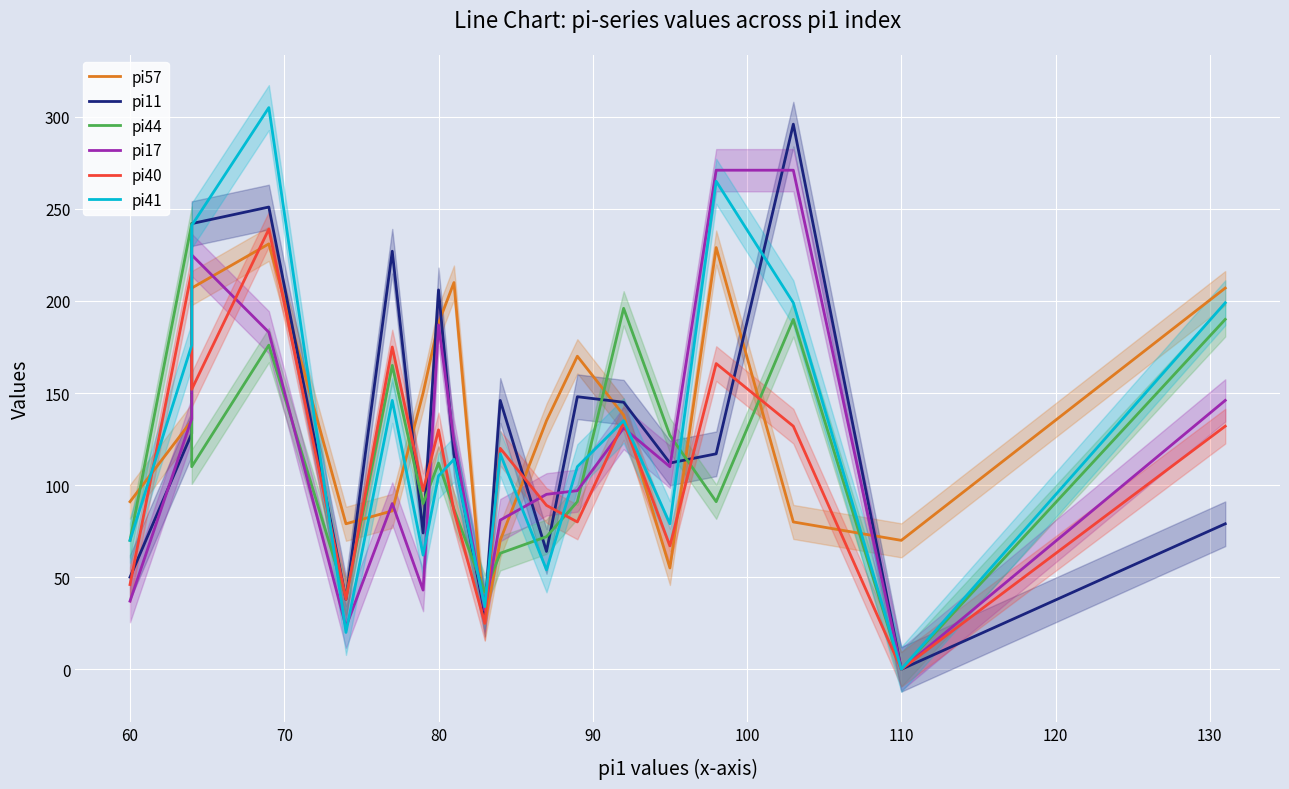

What are all the series names shown in the legend?

pi57, pi11, pi44, pi17, pi40, pi41